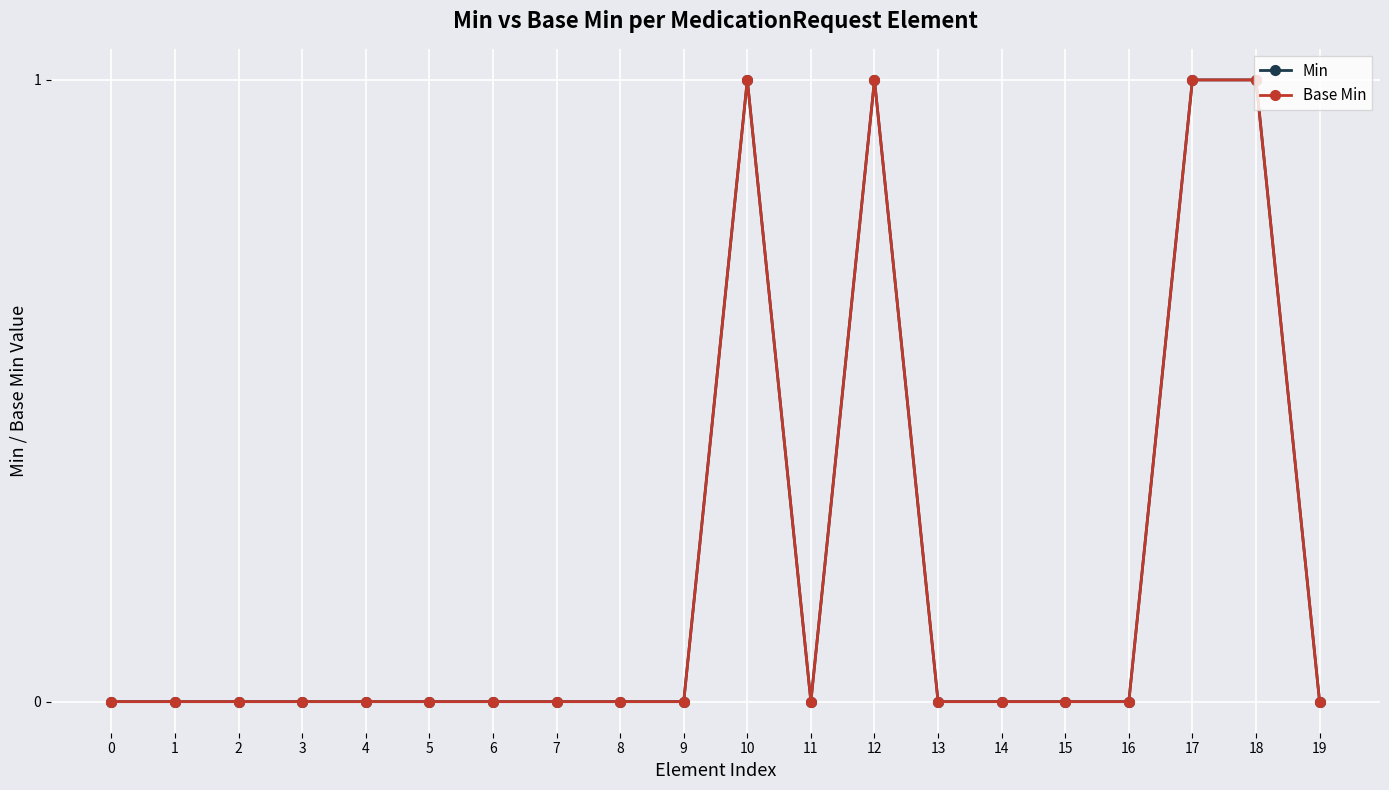

What is the greatest value displayed?

1